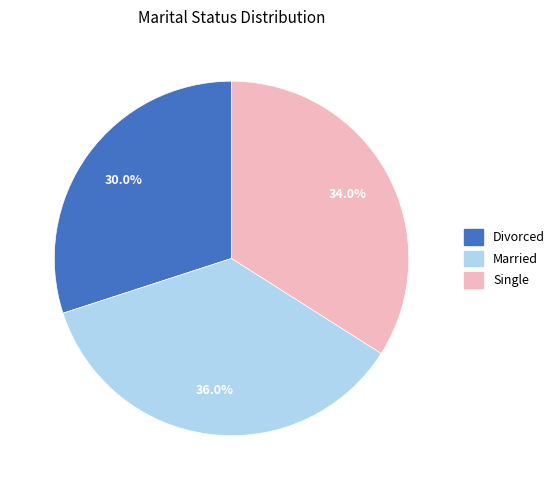

Does Divorced account for over 50% of the chart?

No